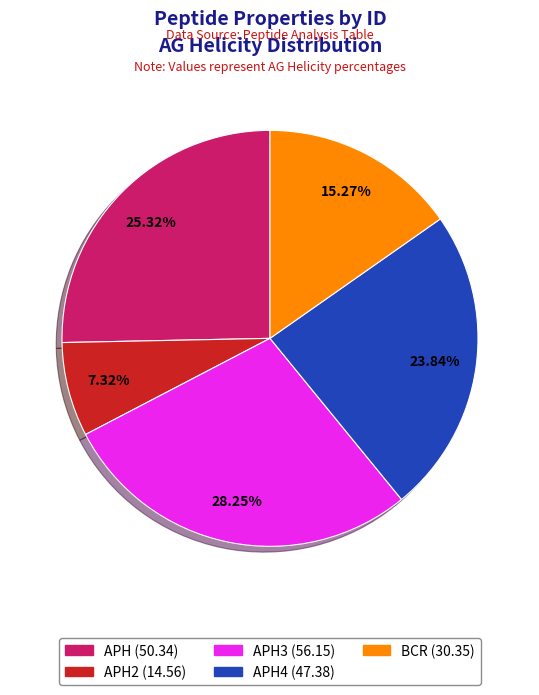

Is there a majority slice in this chart?

No